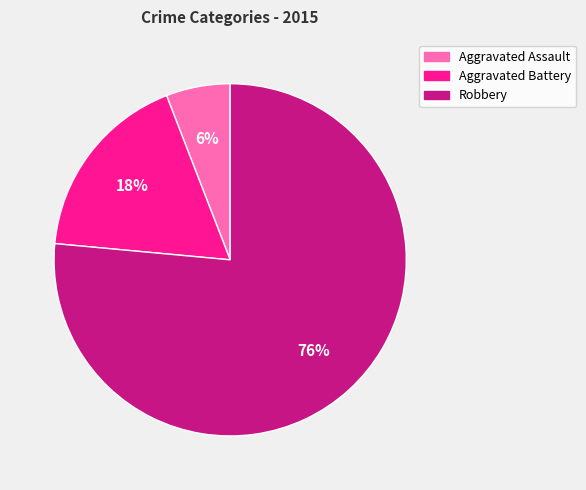

To the nearest percent, what is the average slice percentage?

33%